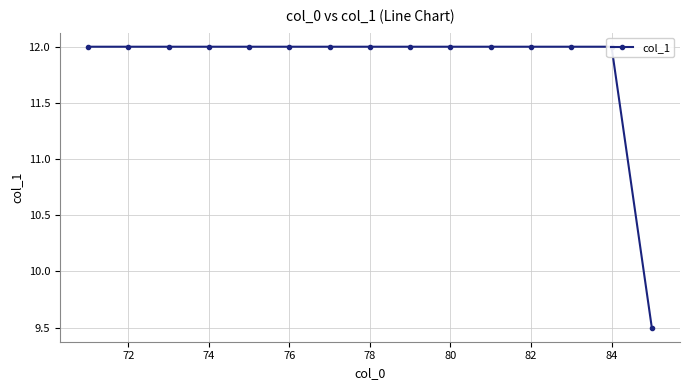

What is the minimum value shown in the chart?

9.5